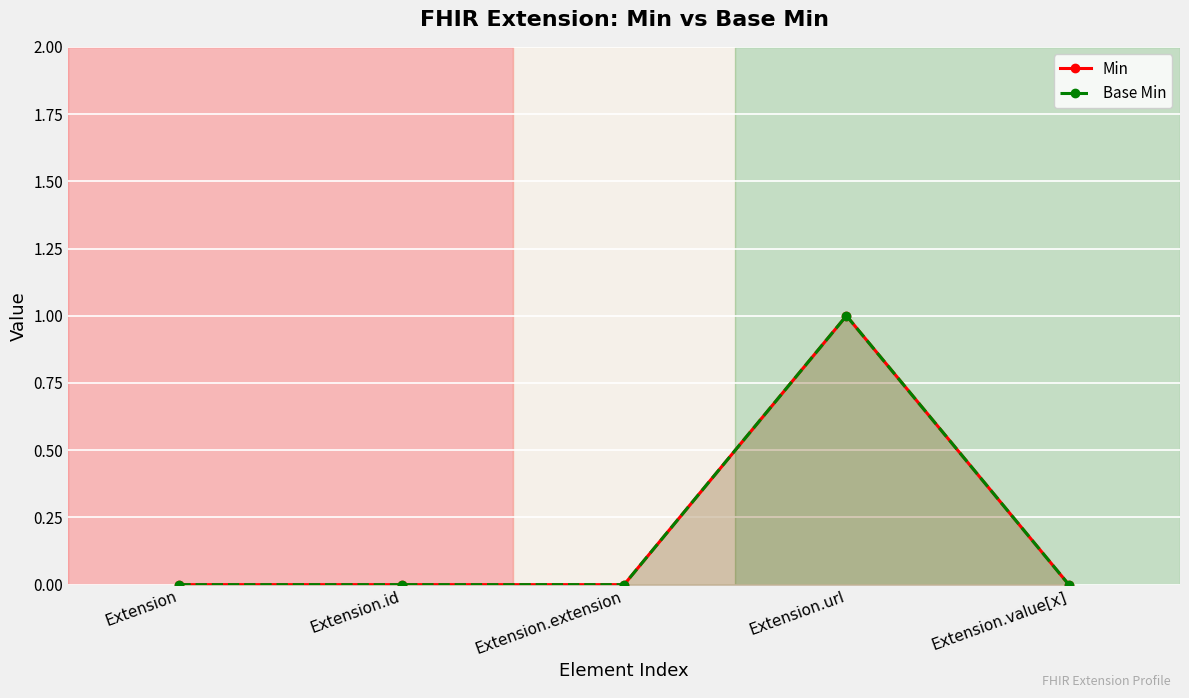

Which has a higher value, Extension.extension or Extension?

Extension.extension